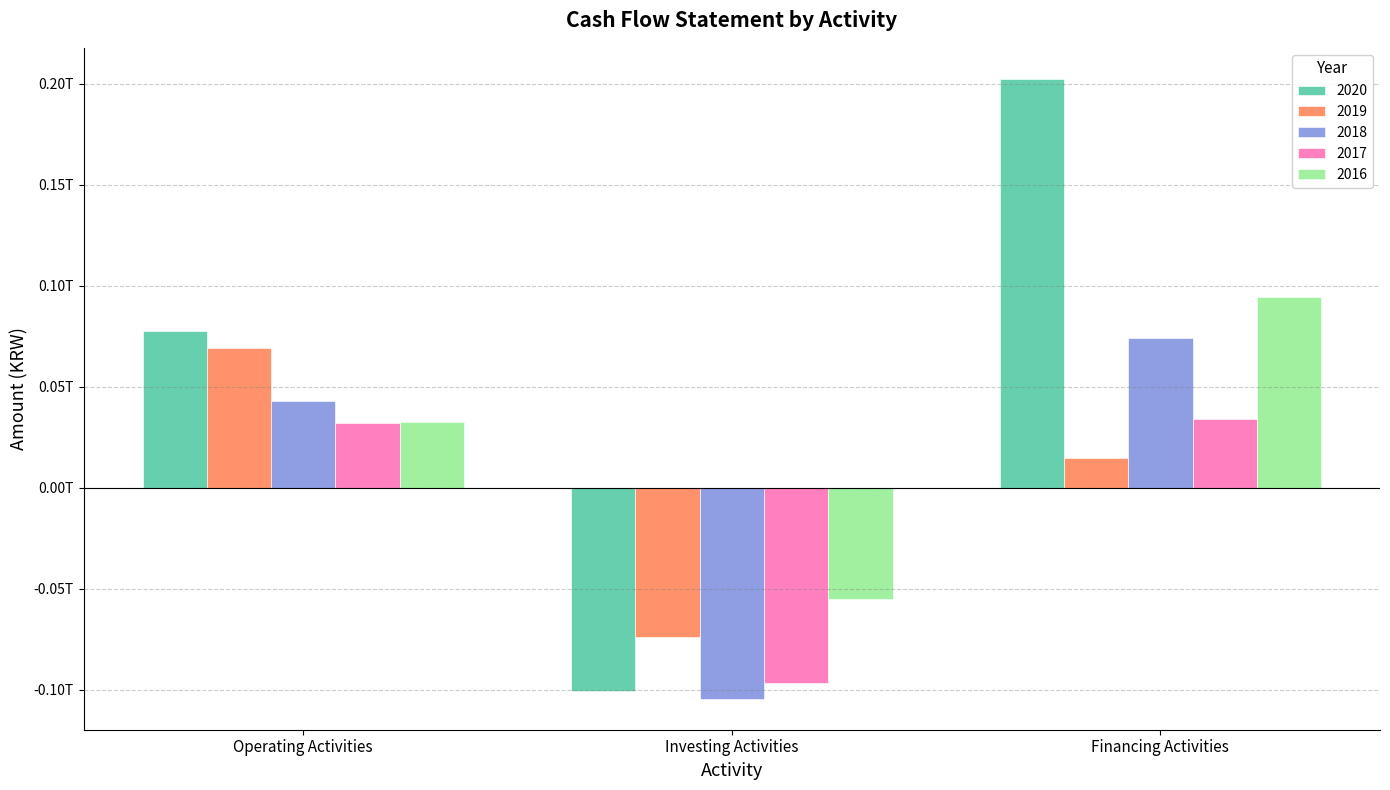

Reading left to right, what are all the values shown in this chart?

2020: 77653592184	-100933639495	202373123101
2019: 69312698890	-73755570746	14646464109
2018: 42902379010	-104514860214	74080691556
2017: 32216053262	-96845851888	34056367396
2016: 32667330730	-55239197504	94304757515